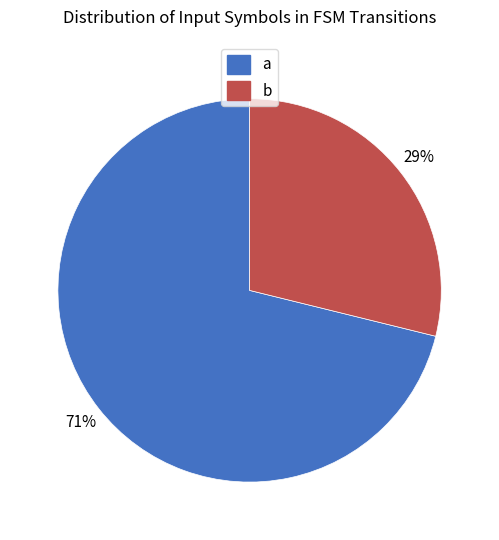

The b slice represents 29% of the pie. True or false?

True